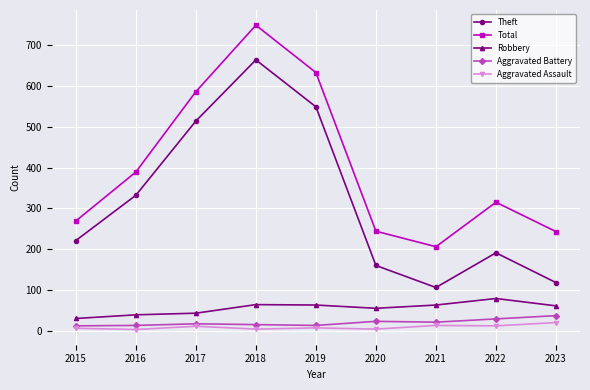

True or false: Theft and Robbery cross at least once.

False